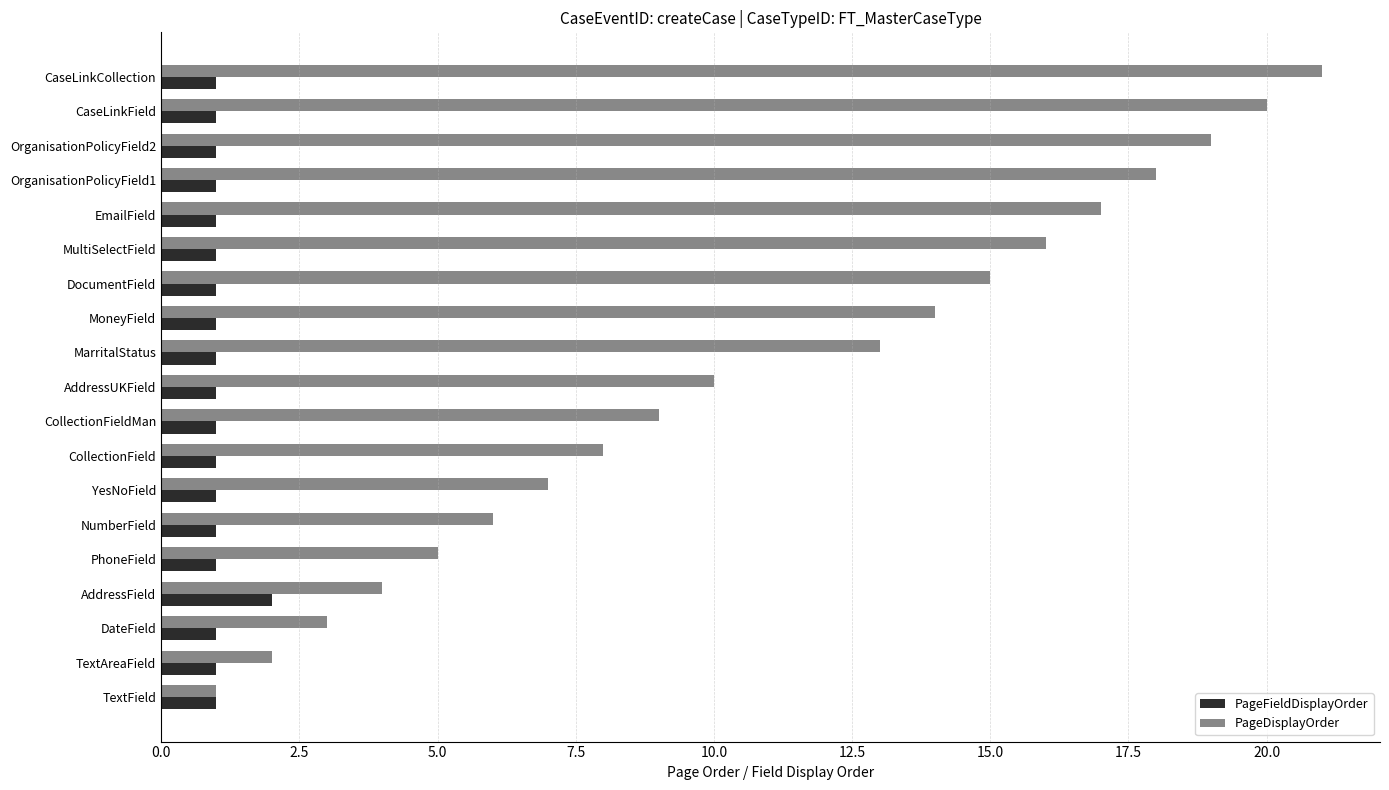

What are all the series names shown in the legend?

PageFieldDisplayOrder, PageDisplayOrder